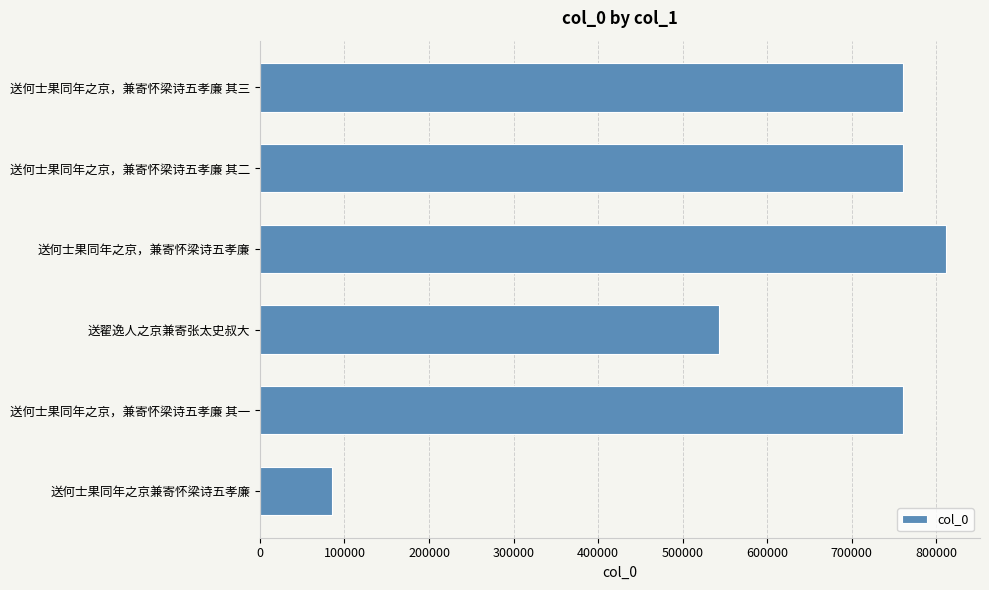

The chart shows a value of 542499 at 送翟逸人之京兼寄张太史叔大. True or false?

True